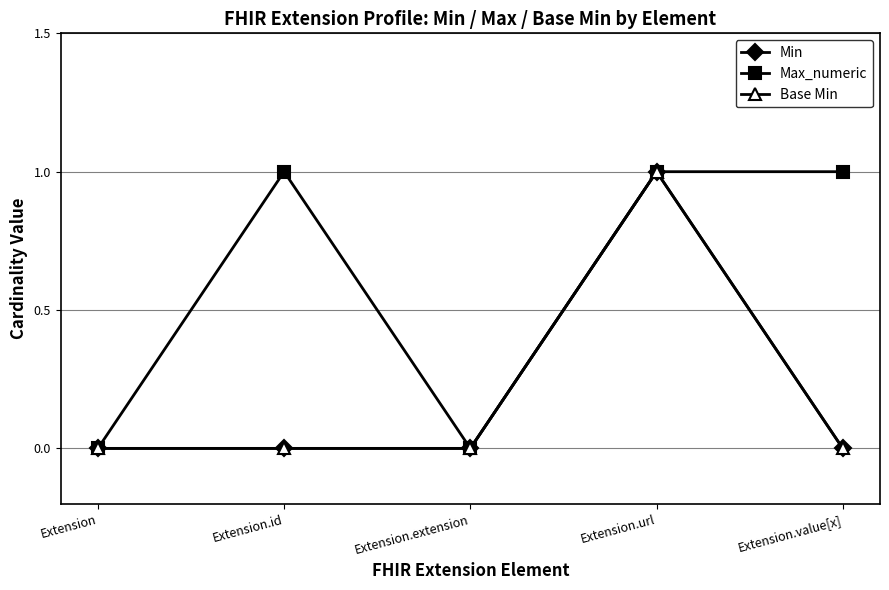

At which category is the sum across all series the highest?

Extension.url